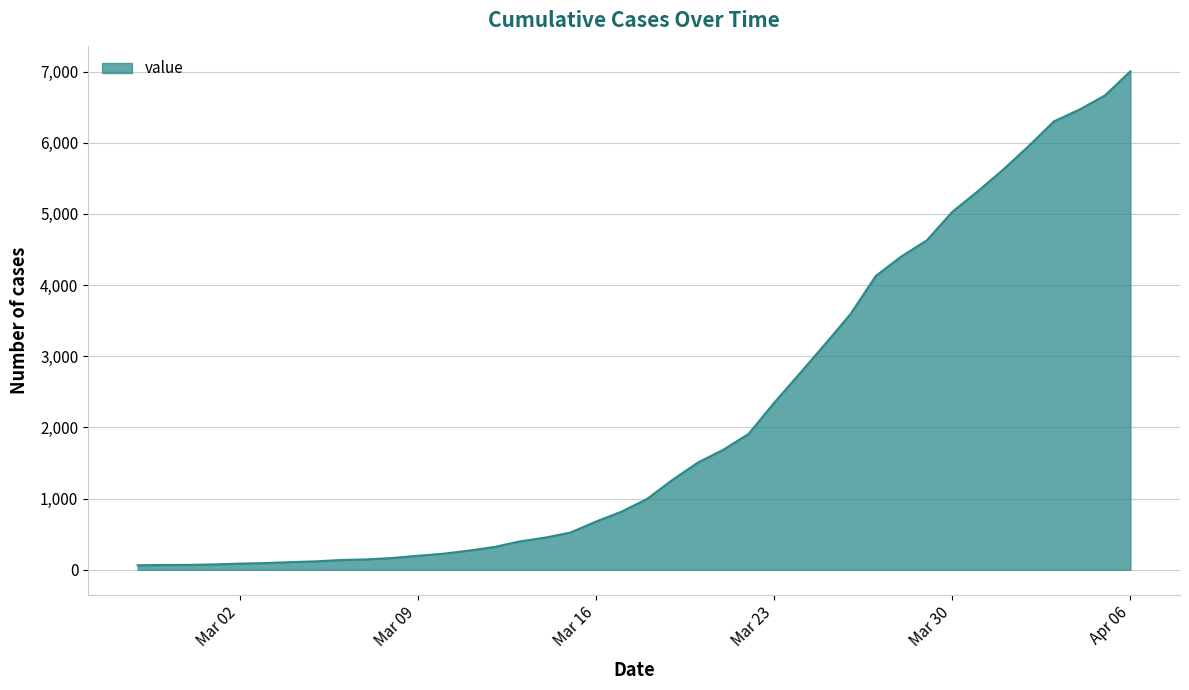

What is the difference between the maximum and minimum values?

6939